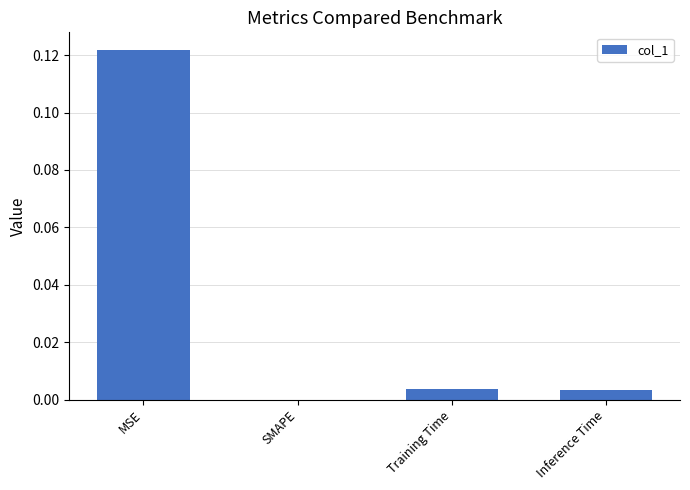

Which label corresponds to the largest value in the chart?

MSE